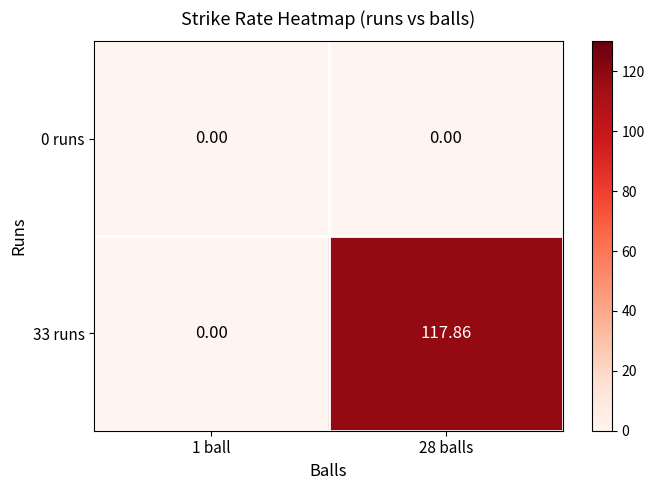

Is the value of 33 runs at 28 balls greater than the value of 0 runs at 1 ball?

Yes